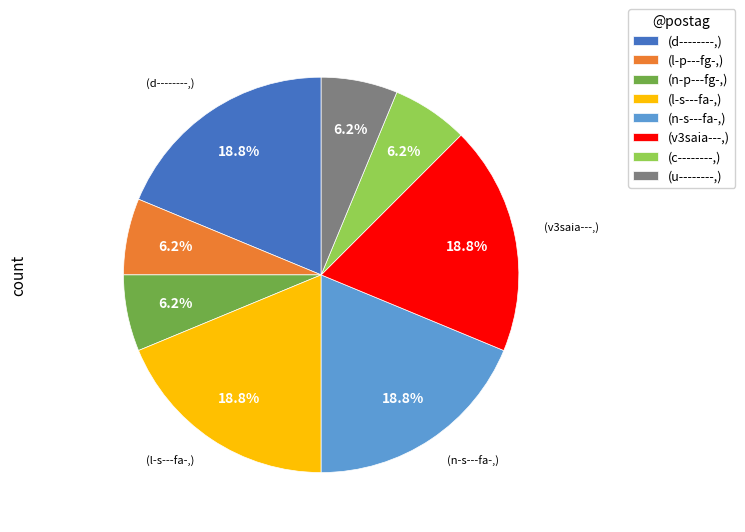

Do (c--------,) and (u--------,) together represent more than half of the pie?

No